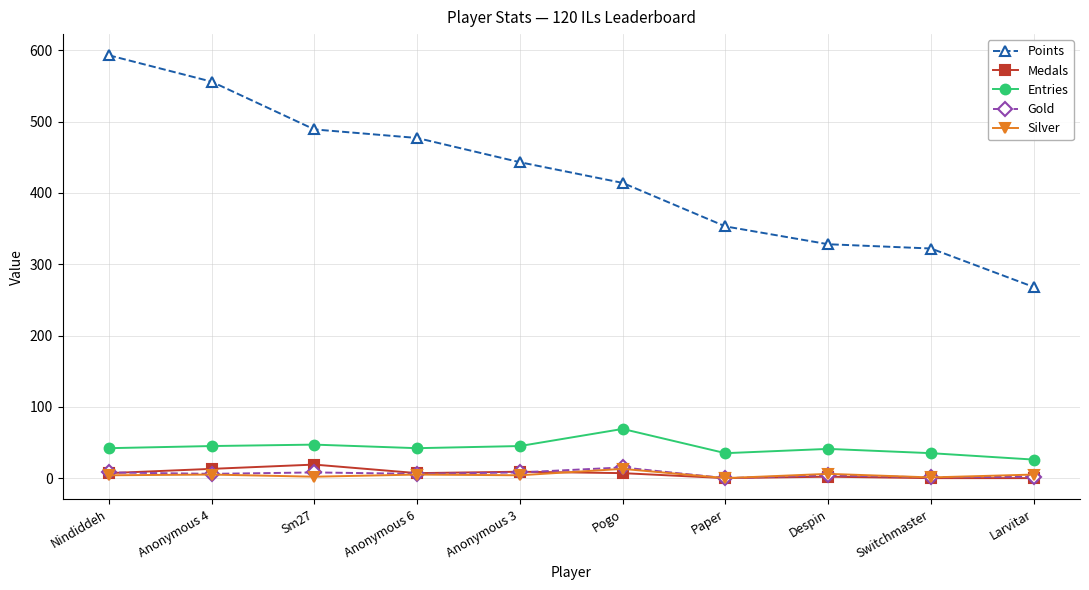

Count the number of data series in this chart.

5